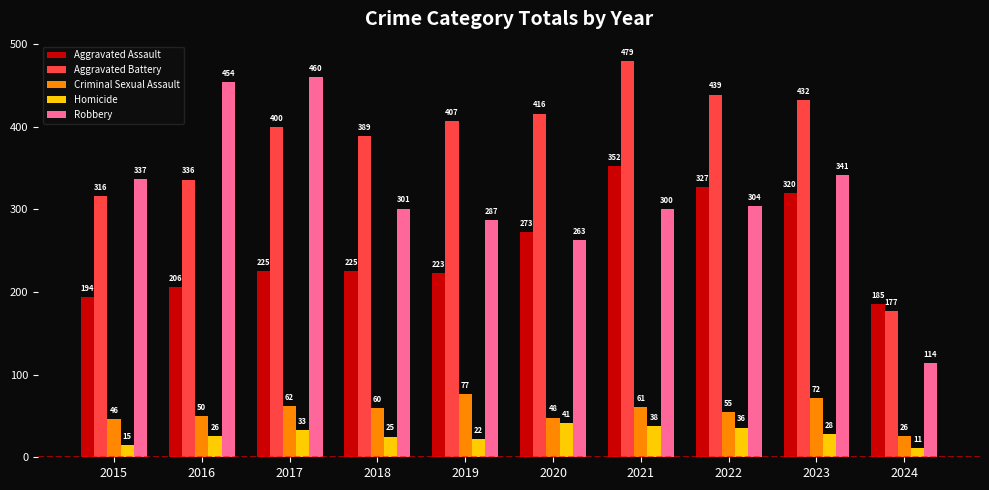

What is the difference between the Aggravated Assault values at 2024 and 2021?

167